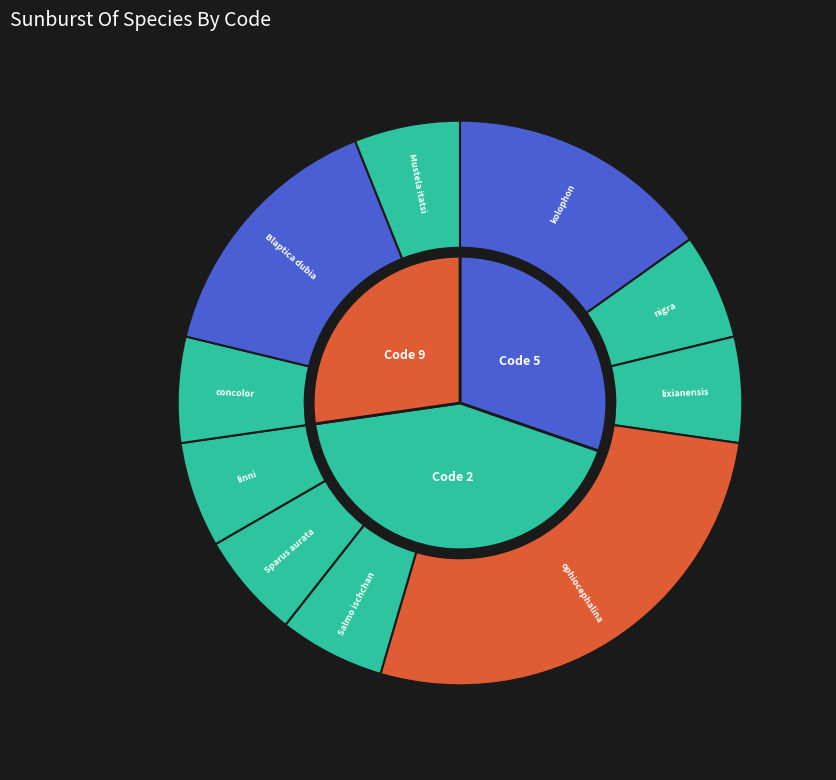

Rank the categories by value from lowest to highest.

Petrotilapia nigra, Triplophysa lixianensis, Salmo ischchan, Sparus aurata, Nimbochromis linni, Dicaeum concolor, Mustela itatsi, Sogatella kolophon, Blaptica dubia, Senga ophiocephalina